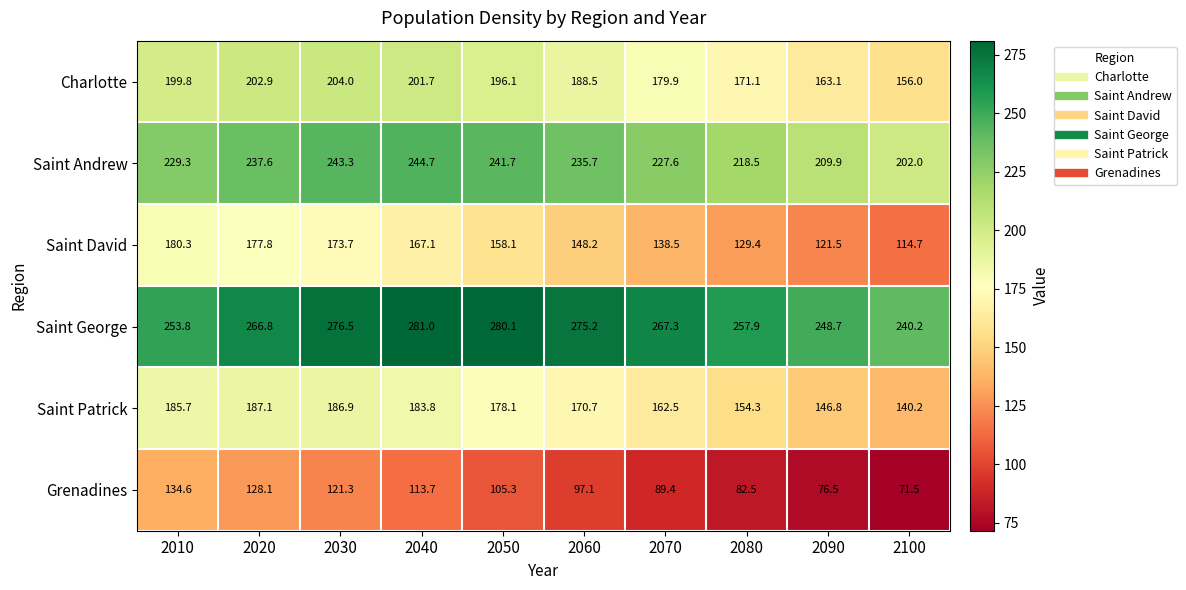

Which category has the highest value in the Saint Andrew series?

2040